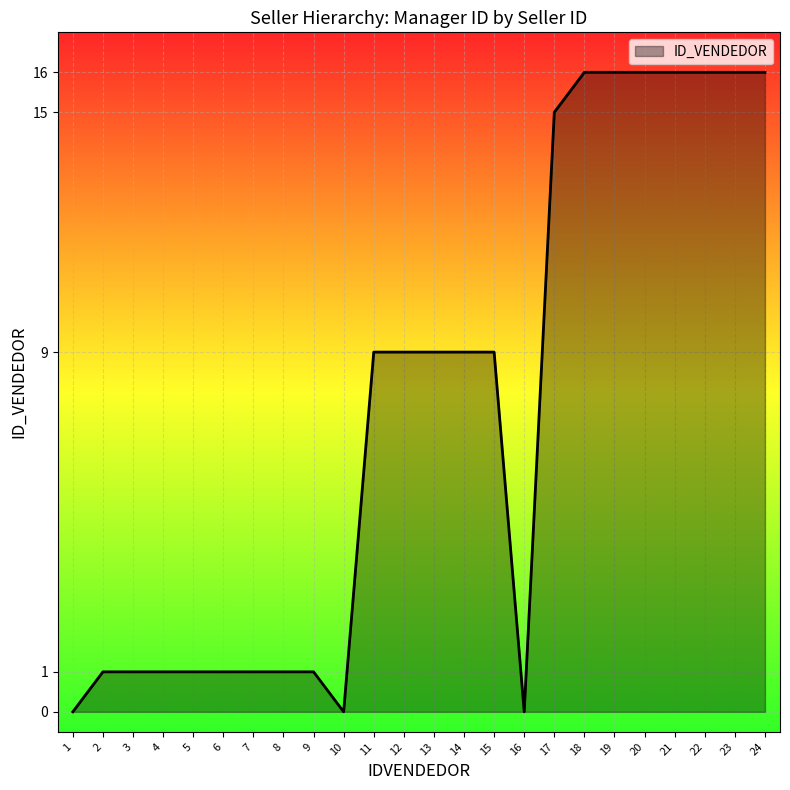

Reading right to left, transcribe all the data shown in this chart.

24=16	23=16	22=16	21=16	20=16	19=16	18=16	17=15	16=0	15=9	14=9	13=9	12=9	11=9	10=0	9=1	8=1	7=1	6=1	5=1	4=1	3=1	2=1	1=0